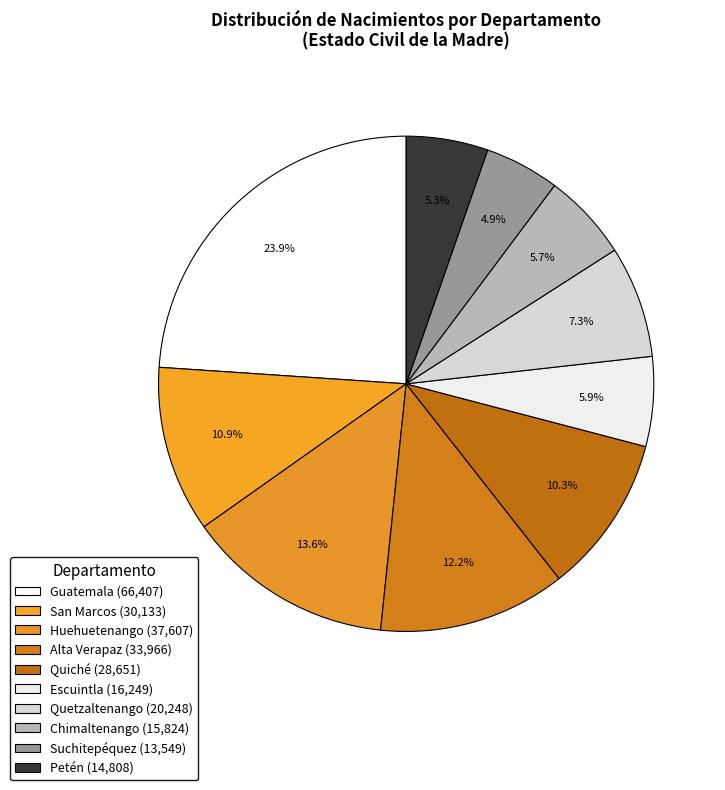

True or false: Quetzaltenango accounts for 1% of the total.

False